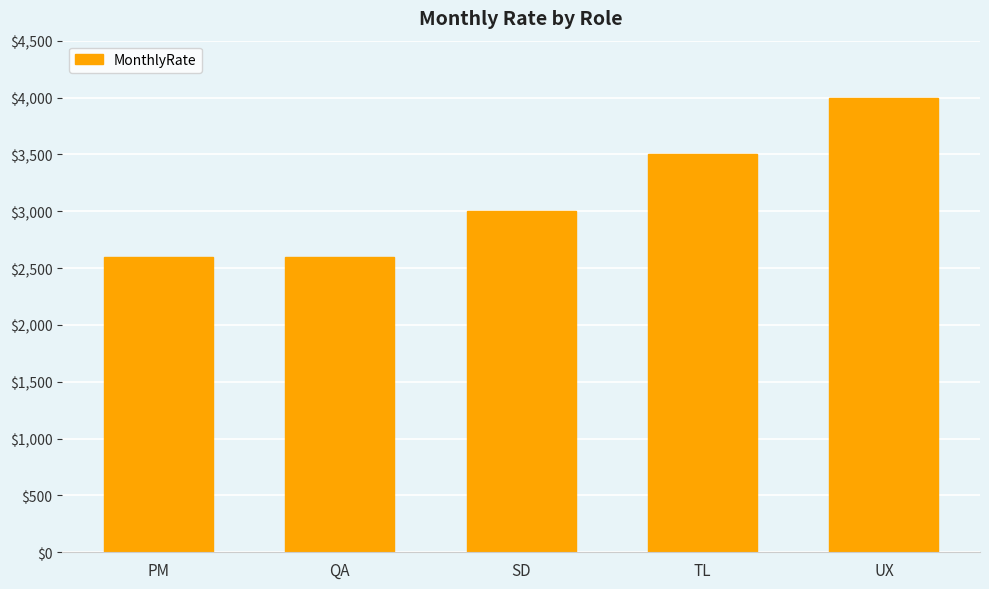

Which label corresponds to the largest value in the chart?

UX